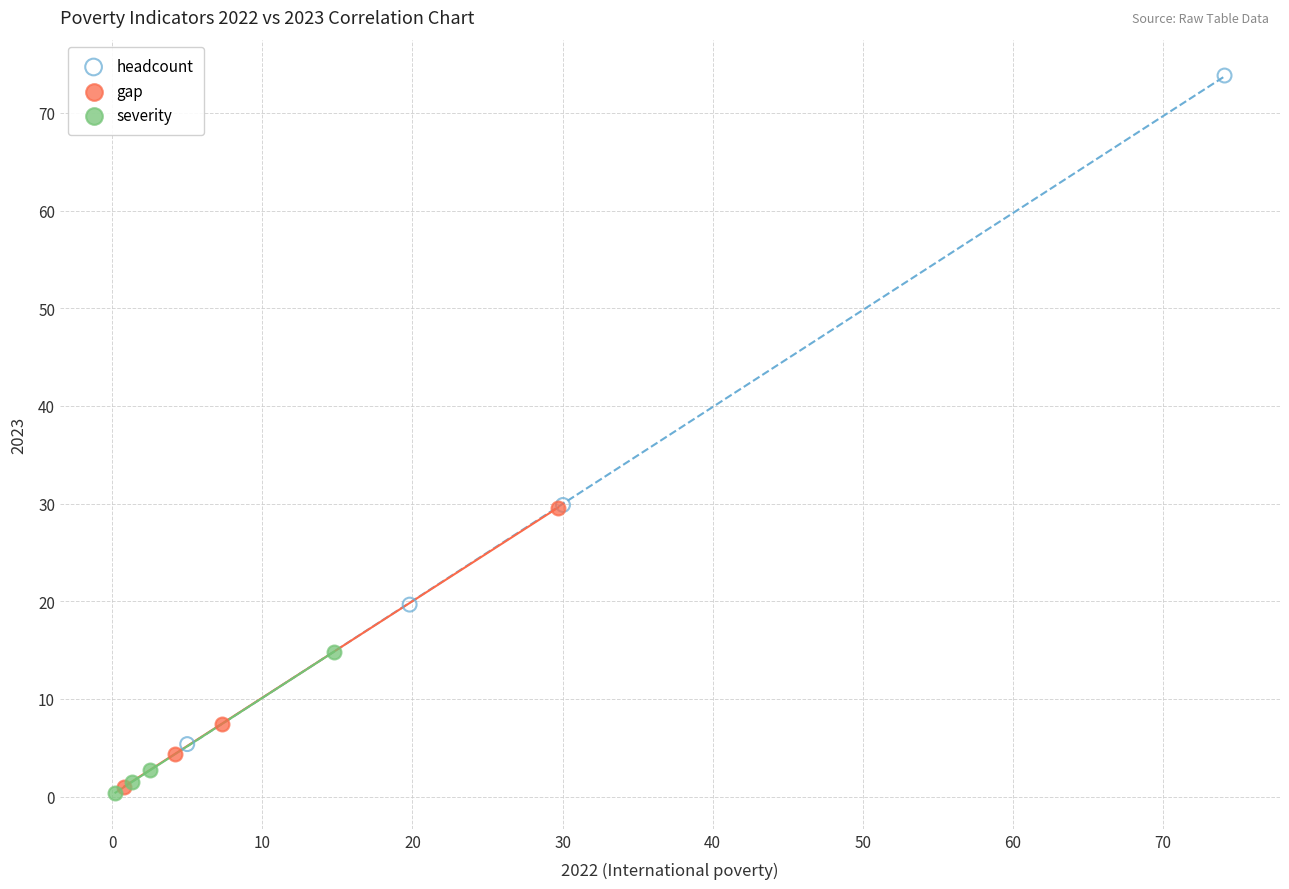

What are all the series names shown in the legend?

headcount, gap, severity